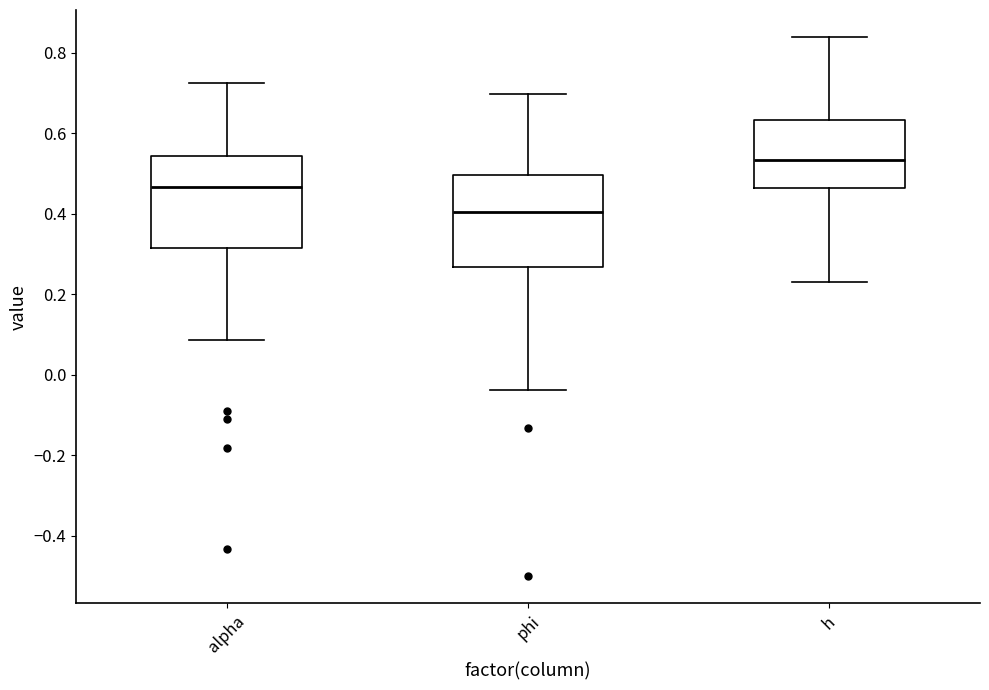

Where is the lower edge of the box for phi on the y-axis? The values are not printed on the chart, so give them approximately, as read against the axis.

0.26